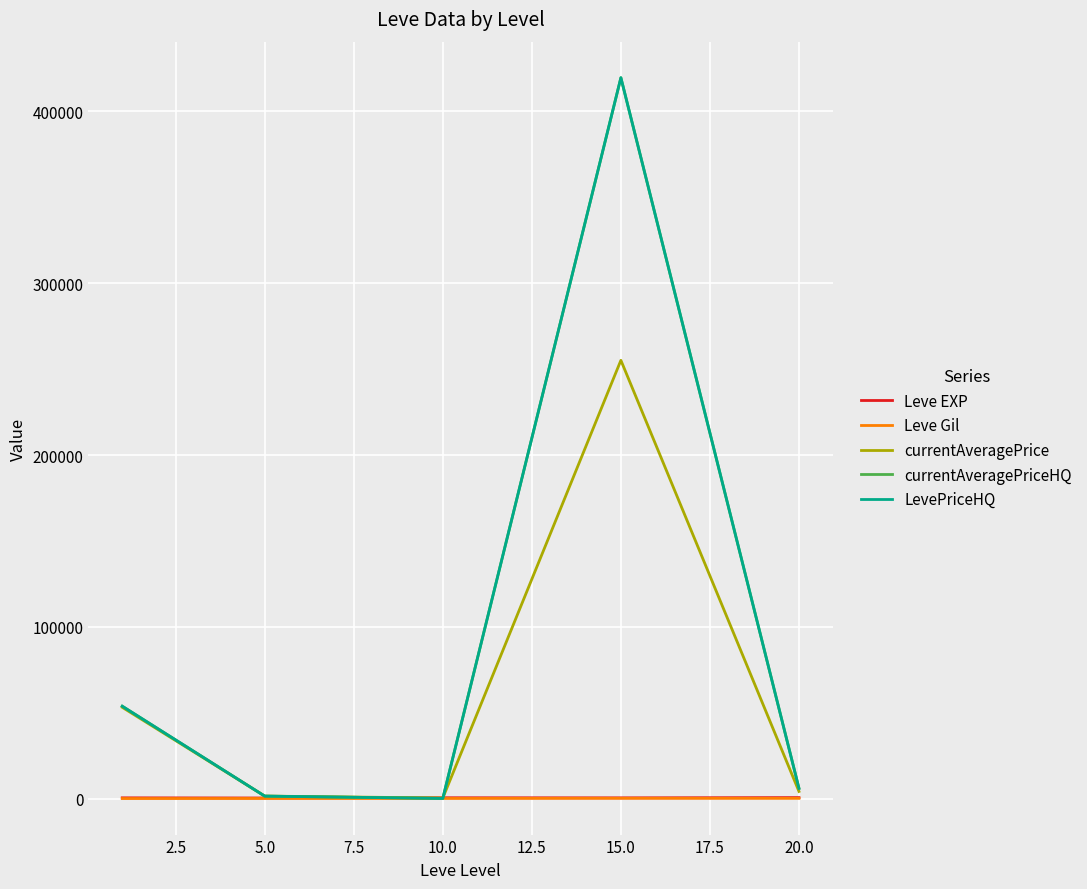

What is the value of the currentAveragePriceHQ point at the 3rd from the left?

166.7